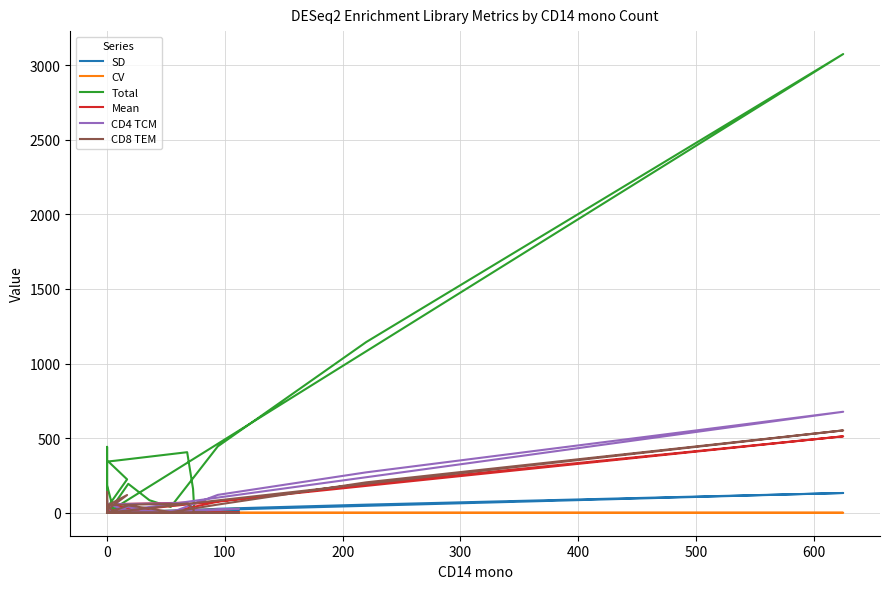

The CD4 TCM series shows 265.6 at 0. True or false?

False